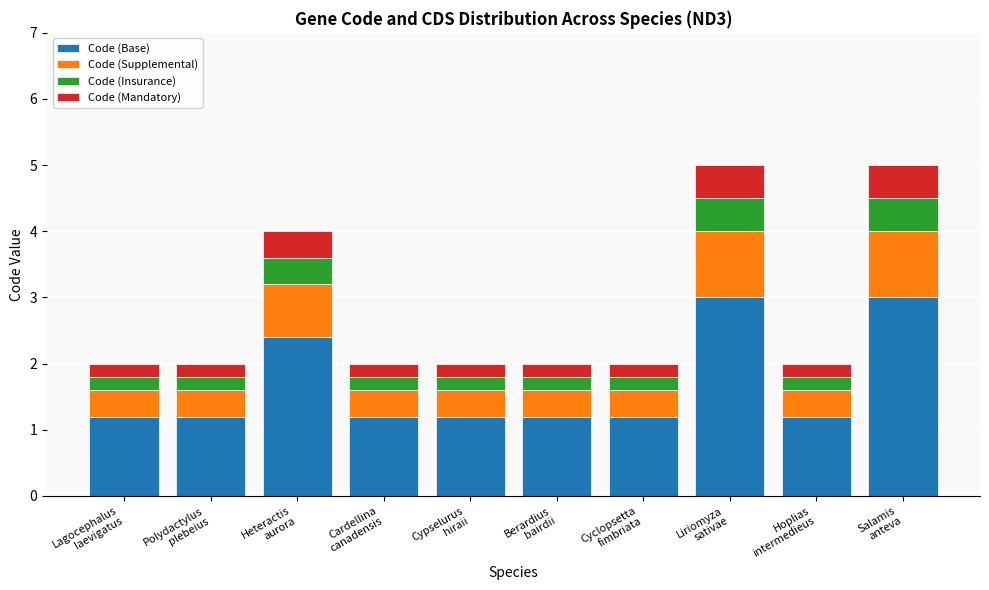

What is the highest value of the Code (Base) series?

3.0